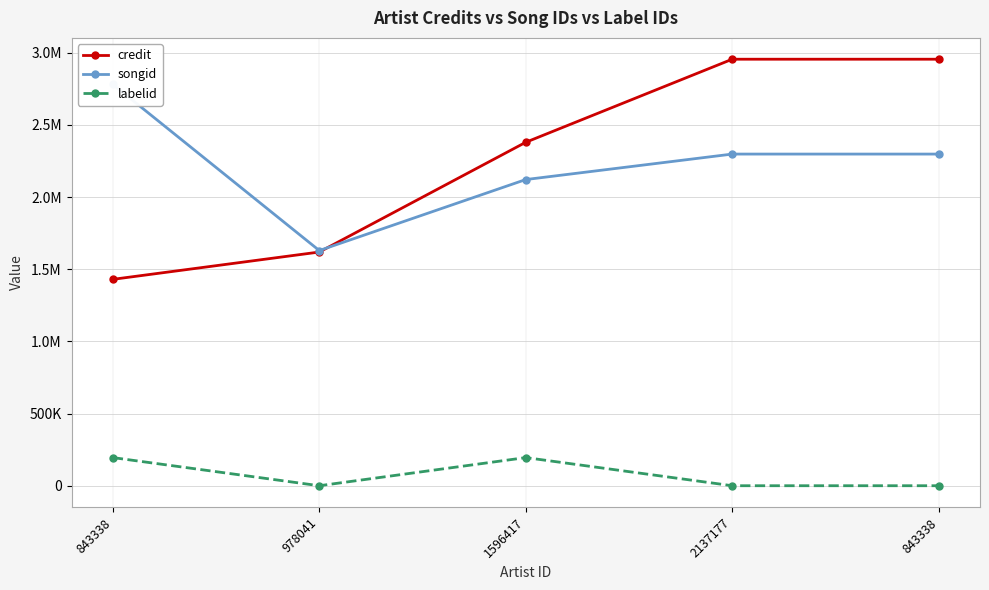

The value of songid at 978041 is 2455993. True or false?

False